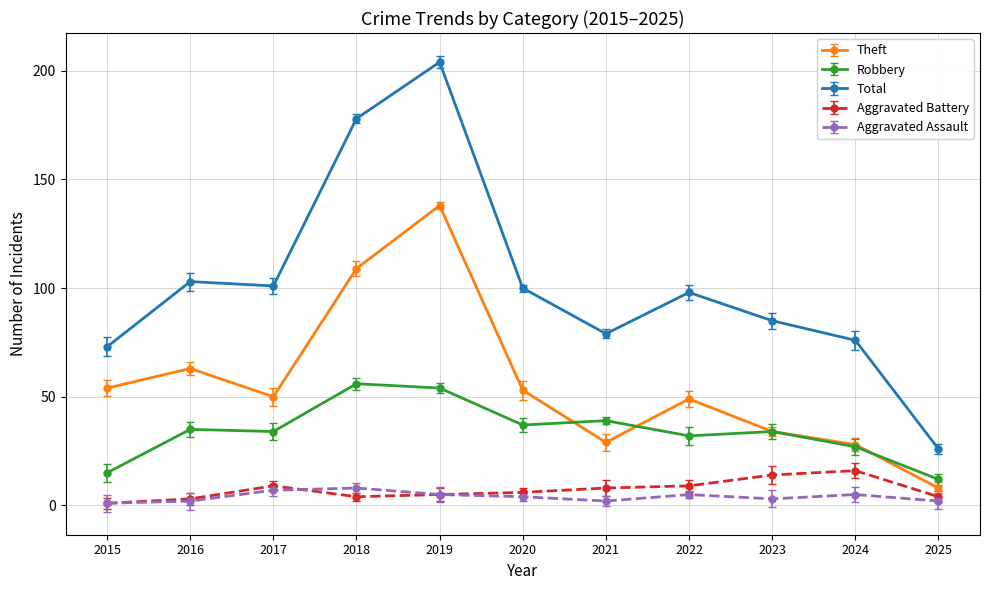

True or false: Total and Aggravated Battery intersect in this chart.

False